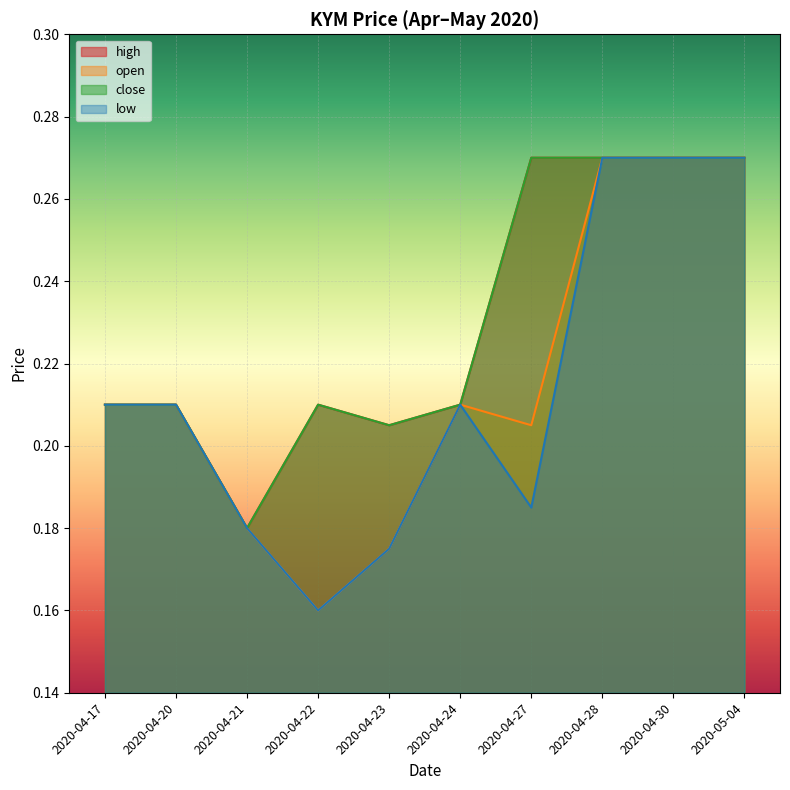

Reading right to left, what are all the values shown in this chart?

open: 0.3	0.3	0.3	0.2	0.2	0.2	0.2	0.2	0.2	0.2
high: 0.3	0.3	0.3	0.3	0.2	0.2	0.2	0.2	0.2	0.2
low: 0.3	0.3	0.3	0.2	0.2	0.2	0.2	0.2	0.2	0.2
close: 0.3	0.3	0.3	0.3	0.2	0.2	0.2	0.2	0.2	0.2